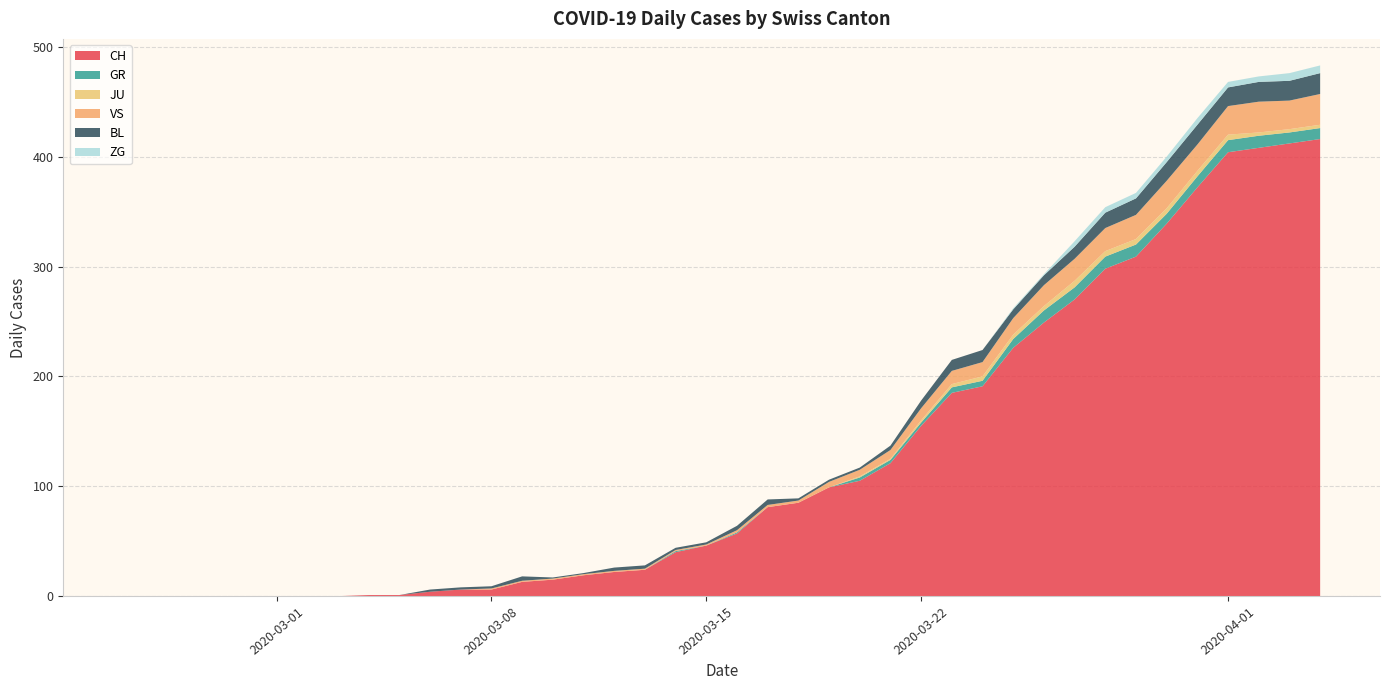

Reading left to right, list all the values displayed in this chart.

CH: 2020-02-25=0	2020-02-26=0	2020-02-27=0	2020-02-28=0	2020-02-29=0	2020-03-01=0	2020-03-02=0	2020-03-03=0	2020-03-04=1	2020-03-05=1	2020-03-06=4	2020-03-07=6	2020-03-08=6	2020-03-09=13	2020-03-10=15	2020-03-11=19	2020-03-12=22	2020-03-13=24	2020-03-14=40	2020-03-15=46	2020-03-16=57	2020-03-17=81	2020-03-18=85	2020-03-19=99	2020-03-20=105	2020-03-21=121	2020-03-22=155	2020-03-23=185	2020-03-24=191	2020-03-25=226	2020-03-26=249	2020-03-27=270	2020-03-28=298	2020-03-29=309	2020-03-30=339	2020-03-31=372	2020-04-01=404	2020-04-02=408	2020-04-03=412	2020-04-04=416
GR: 2020-02-25=0	2020-02-26=0	2020-02-27=0	2020-02-28=0	2020-02-29=0	2020-03-01=0	2020-03-02=0	2020-03-03=0	2020-03-04=0	2020-03-05=0	2020-03-06=0	2020-03-07=0	2020-03-08=0	2020-03-09=0	2020-03-10=0	2020-03-11=0	2020-03-12=0	2020-03-13=0	2020-03-14=1	2020-03-15=0	2020-03-16=1	2020-03-17=0	2020-03-18=0	2020-03-19=0	2020-03-20=3	2020-03-21=3	2020-03-22=3	2020-03-23=5	2020-03-24=5	2020-03-25=8	2020-03-26=11	2020-03-27=11	2020-03-28=11	2020-03-29=11	2020-03-30=9	2020-03-31=10	2020-04-01=11	2020-04-02=11	2020-04-03=10	2020-04-04=10
JU: 2020-02-25=0	2020-02-26=0	2020-02-27=0	2020-02-28=0	2020-02-29=0	2020-03-01=0	2020-03-02=0	2020-03-03=0	2020-03-04=0	2020-03-05=0	2020-03-06=0	2020-03-07=0	2020-03-08=0	2020-03-09=0	2020-03-10=0	2020-03-11=0	2020-03-12=0	2020-03-13=0	2020-03-14=0	2020-03-15=0	2020-03-16=0	2020-03-17=0	2020-03-18=0	2020-03-19=0	2020-03-20=1	2020-03-21=1	2020-03-22=2	2020-03-23=3	2020-03-24=4	2020-03-25=4	2020-03-26=4	2020-03-27=6	2020-03-28=5	2020-03-29=5	2020-03-30=5	2020-03-31=5	2020-04-01=5	2020-04-02=3	2020-04-03=3	2020-04-04=3
VS: 2020-02-25=0	2020-02-26=0	2020-02-27=0	2020-02-28=0	2020-02-29=0	2020-03-01=0	2020-03-02=0	2020-03-03=0	2020-03-04=0	2020-03-05=0	2020-03-06=0	2020-03-07=0	2020-03-08=1	2020-03-09=1	2020-03-10=1	2020-03-11=1	2020-03-12=1	2020-03-13=1	2020-03-14=1	2020-03-15=1	2020-03-16=2	2020-03-17=2	2020-03-18=2	2020-03-19=5	2020-03-20=6	2020-03-21=8	2020-03-22=11	2020-03-23=12	2020-03-24=13	2020-03-25=15	2020-03-26=19	2020-03-27=20	2020-03-28=21	2020-03-29=22	2020-03-30=25	2020-03-31=24	2020-04-01=26	2020-04-02=28	2020-04-03=26	2020-04-04=28
BL: 2020-02-25=0	2020-02-26=0	2020-02-27=0	2020-02-28=0	2020-02-29=0	2020-03-01=0	2020-03-02=0	2020-03-03=0	2020-03-04=0	2020-03-05=0	2020-03-06=2	2020-03-07=2	2020-03-08=2	2020-03-09=4	2020-03-10=1	2020-03-11=1	2020-03-12=3	2020-03-13=3	2020-03-14=2	2020-03-15=2	2020-03-16=4	2020-03-17=5	2020-03-18=2	2020-03-19=2	2020-03-20=2	2020-03-21=4	2020-03-22=7	2020-03-23=10	2020-03-24=11	2020-03-25=8	2020-03-26=9	2020-03-27=11	2020-03-28=14	2020-03-29=15	2020-03-30=17	2020-03-31=18	2020-04-01=17	2020-04-02=18	2020-04-03=18	2020-04-04=19
ZG: 2020-02-25=0	2020-02-26=0	2020-02-27=0	2020-02-28=0	2020-02-29=0	2020-03-01=0	2020-03-02=0	2020-03-03=0	2020-03-04=0	2020-03-05=0	2020-03-06=0	2020-03-07=0	2020-03-08=0	2020-03-09=0	2020-03-10=0	2020-03-11=0	2020-03-12=0	2020-03-13=0	2020-03-14=0	2020-03-15=0	2020-03-16=0	2020-03-17=0	2020-03-18=0	2020-03-19=0	2020-03-20=0	2020-03-21=0	2020-03-22=0	2020-03-23=0	2020-03-24=0	2020-03-25=1	2020-03-26=1	2020-03-27=5	2020-03-28=5	2020-03-29=5	2020-03-30=5	2020-03-31=6	2020-04-01=5	2020-04-02=5	2020-04-03=7	2020-04-04=7